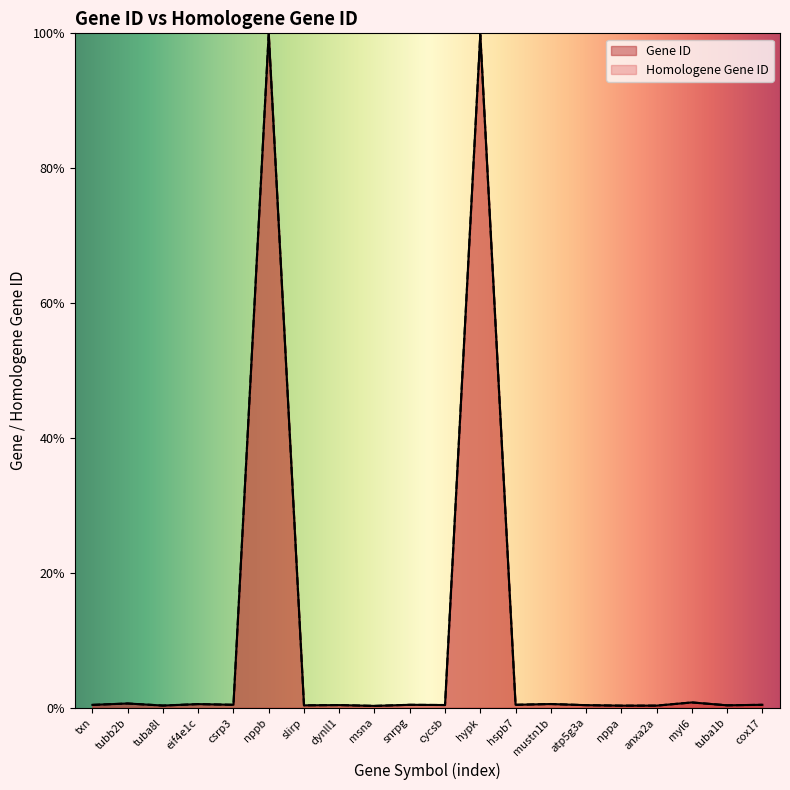

How many lines are shown in the chart?

2